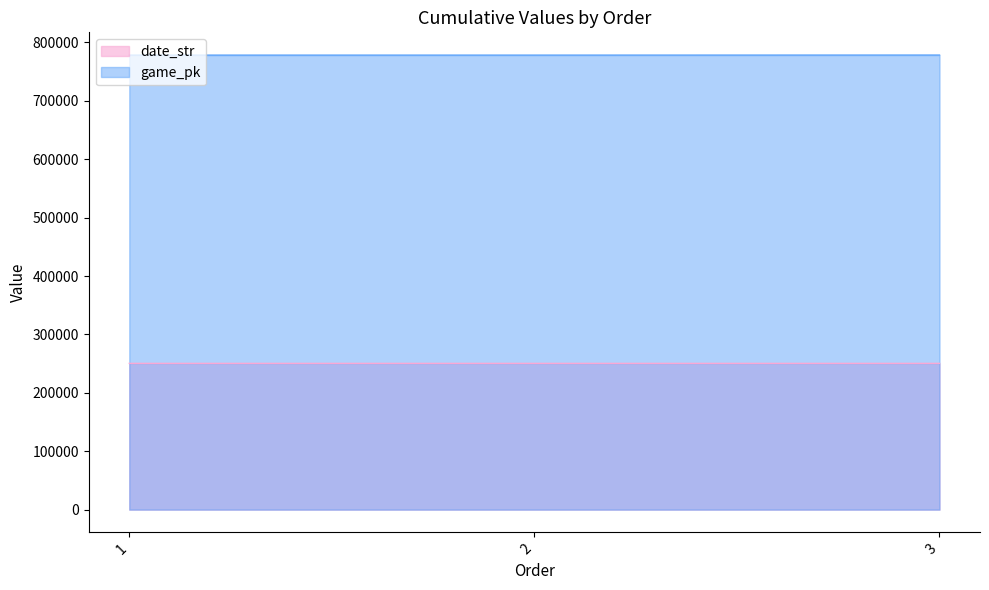

How many categories are shown in the chart?

3